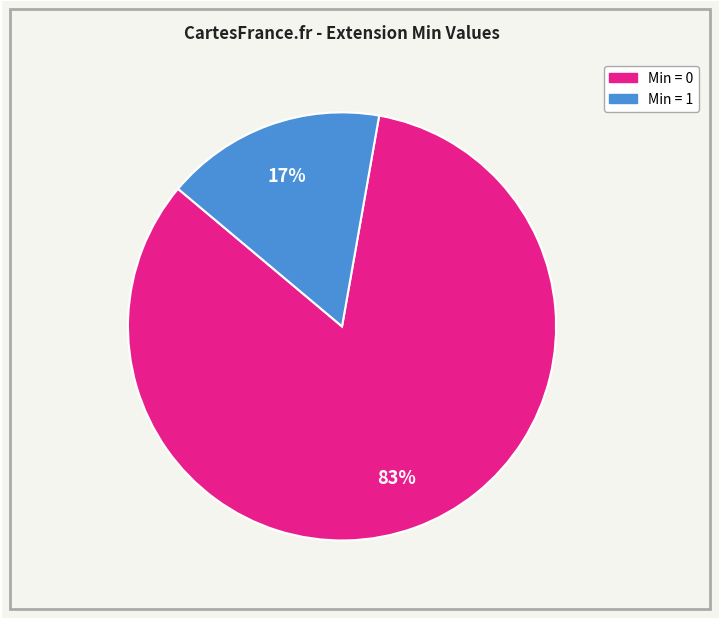

To the nearest percent, what is the average slice percentage?

50%